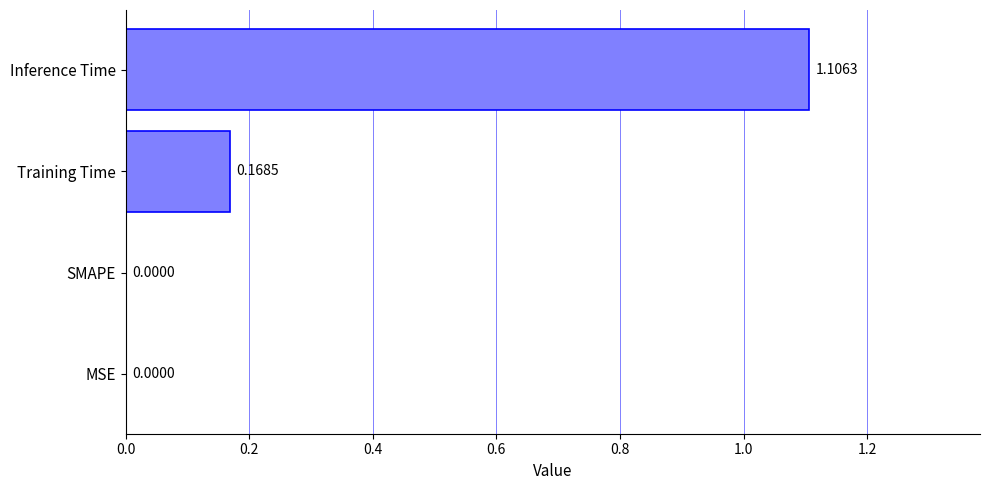

Which has a higher value, Inference Time or SMAPE?

Inference Time